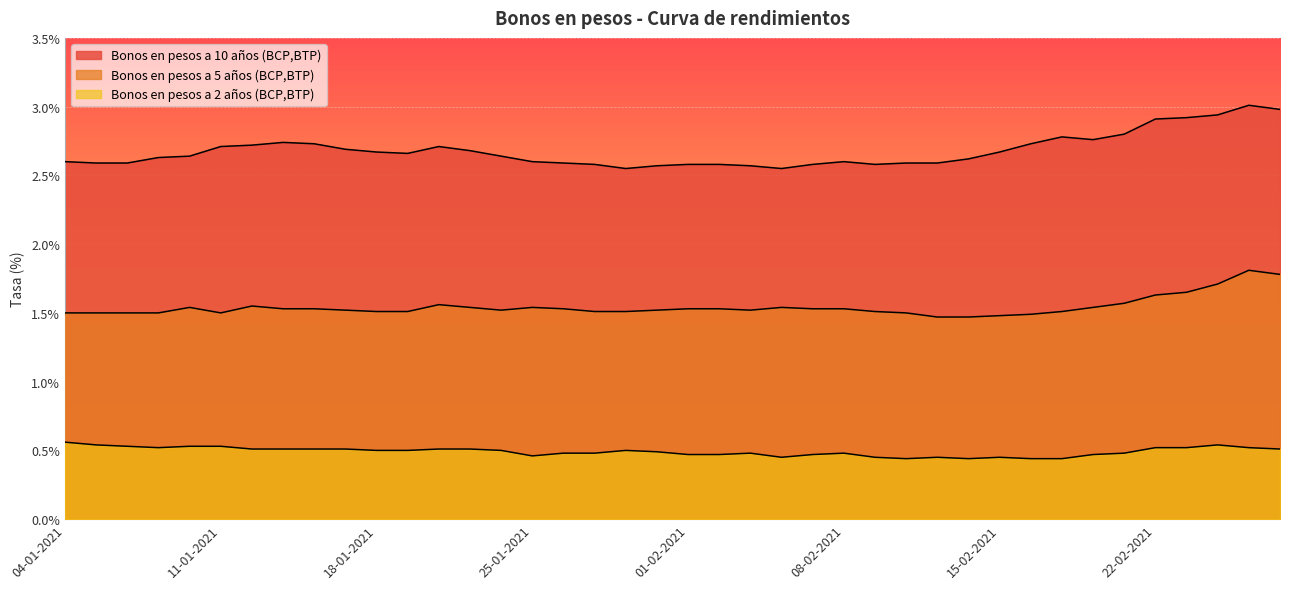

The value of Bonos en pesos a 2 años (BCP,BTP) at 06-01-2021 is 0.5. True or false?

True